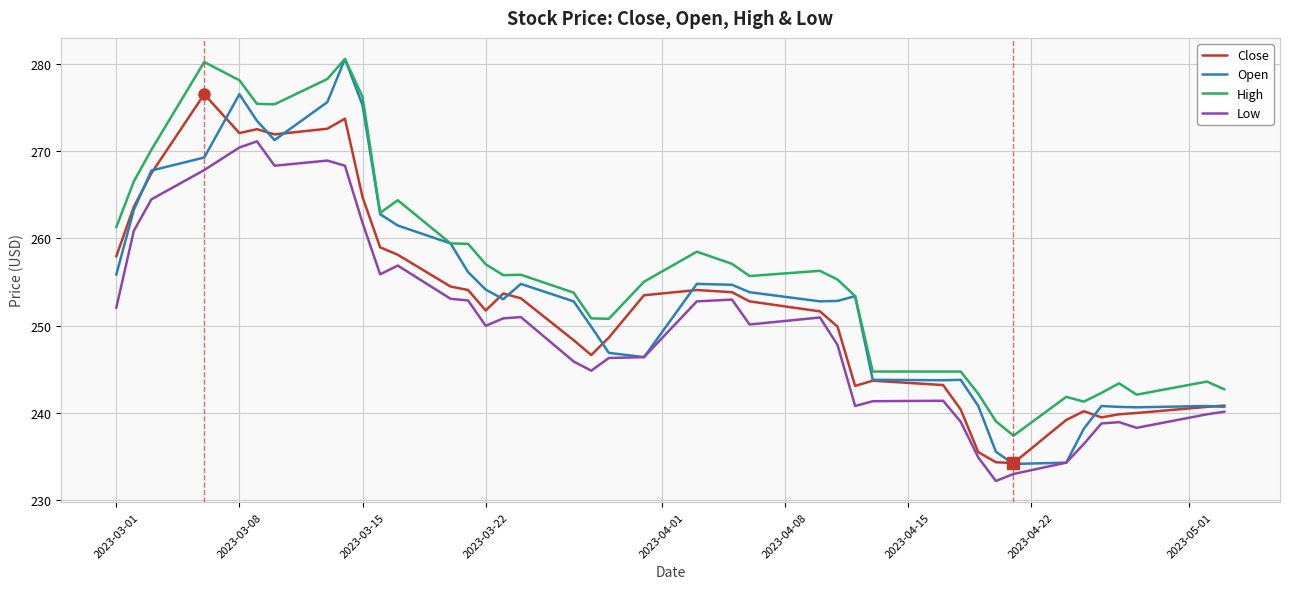

What is the maximum value for High?

280.5